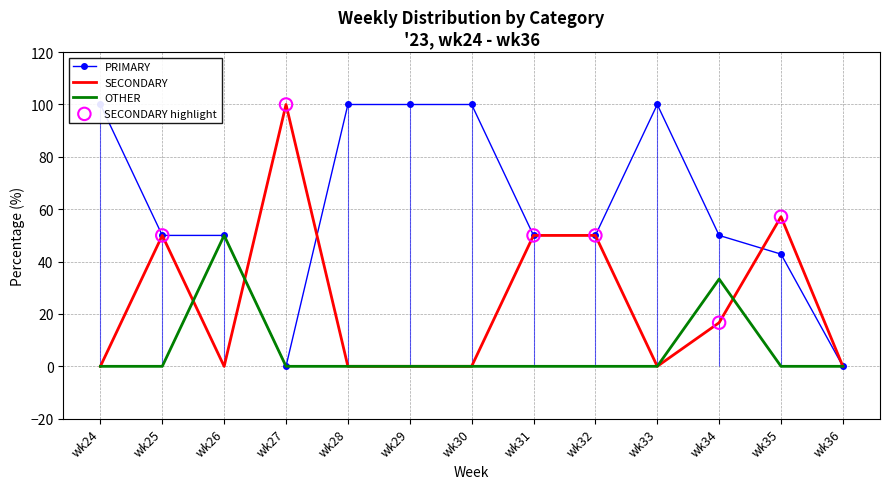

What are all the series names shown in the legend?

PRIMARY, SECONDARY, OTHER